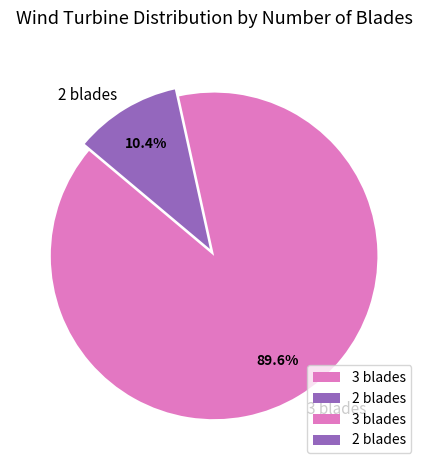

Approximately how many times larger is the value at 2 blades compared to 3 blades?

0.1